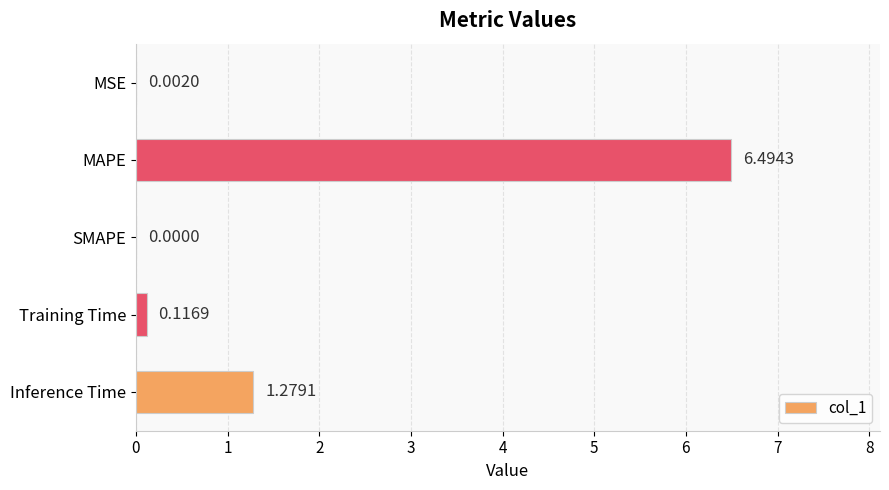

At which label is the value closest to 3?

Inference Time